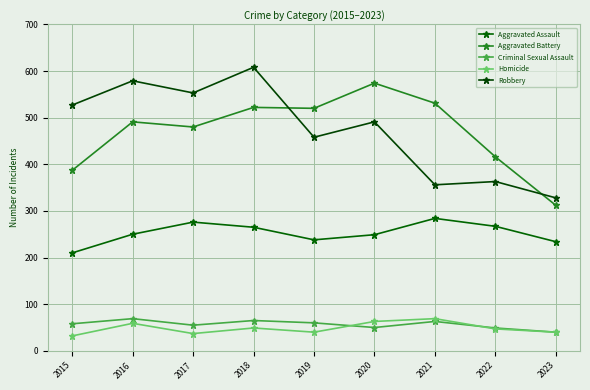

What is the difference between the highest and lowest values at 2023?

288